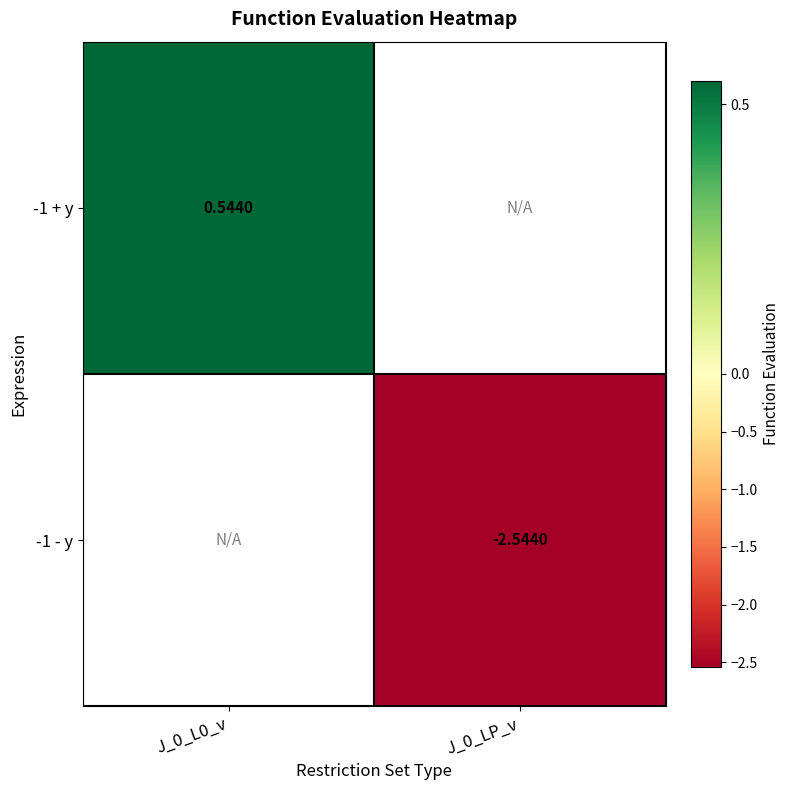

Which has a higher value, J_0_LP_v or J_0_L0_v?

J_0_L0_v